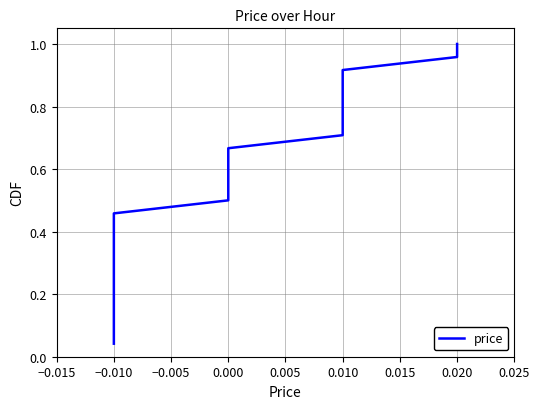

Which has a higher value, −0.010 or −0.010?

−0.010